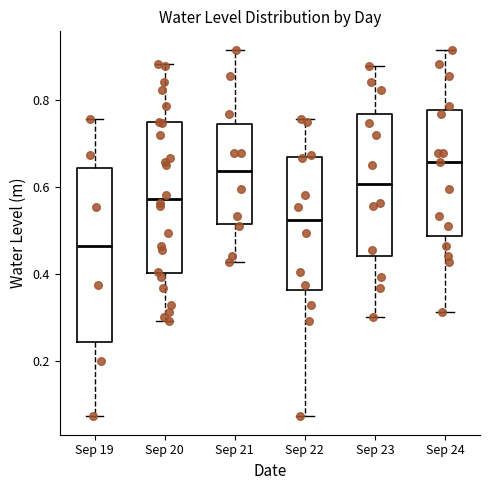

Which box's median line is the lowest?

Sep 19